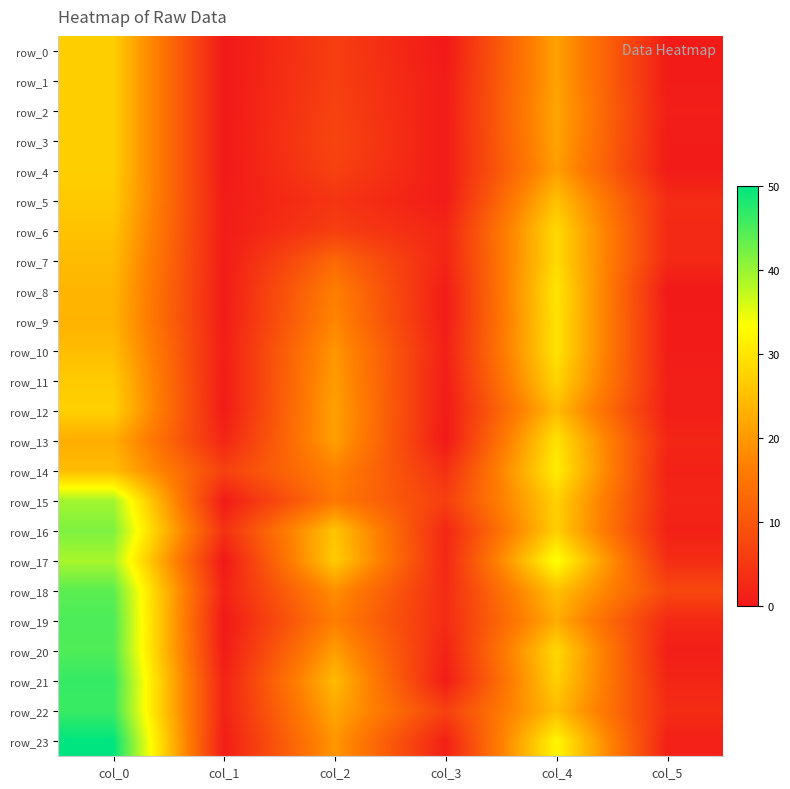

List the series in order of their peak value, highest first.

row_23, row_21, row_22, row_19, row_20, row_18, row_16, row_15, row_17, row_14, row_8, row_9, row_10, row_13, row_6, row_7, row_11, row_12, row_0, row_1, row_2, row_3, row_4, row_5